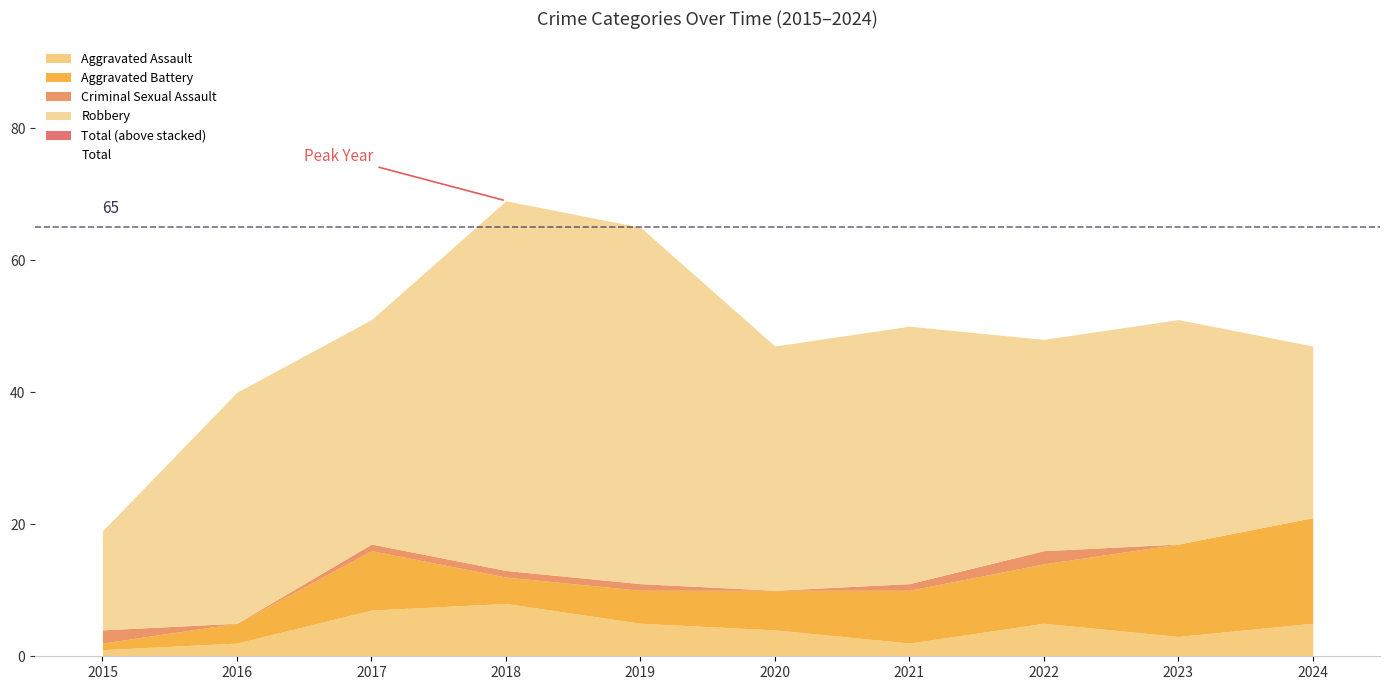

List the series in order of their peak value, highest first.

Total, Robbery, Aggravated Battery, Aggravated Assault, Criminal Sexual Assault